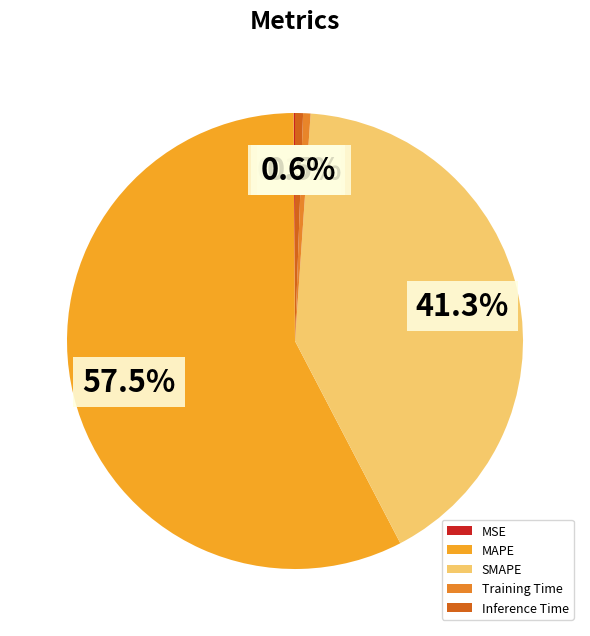

To the nearest percent, what percentage of the pie is MAPE?

58%